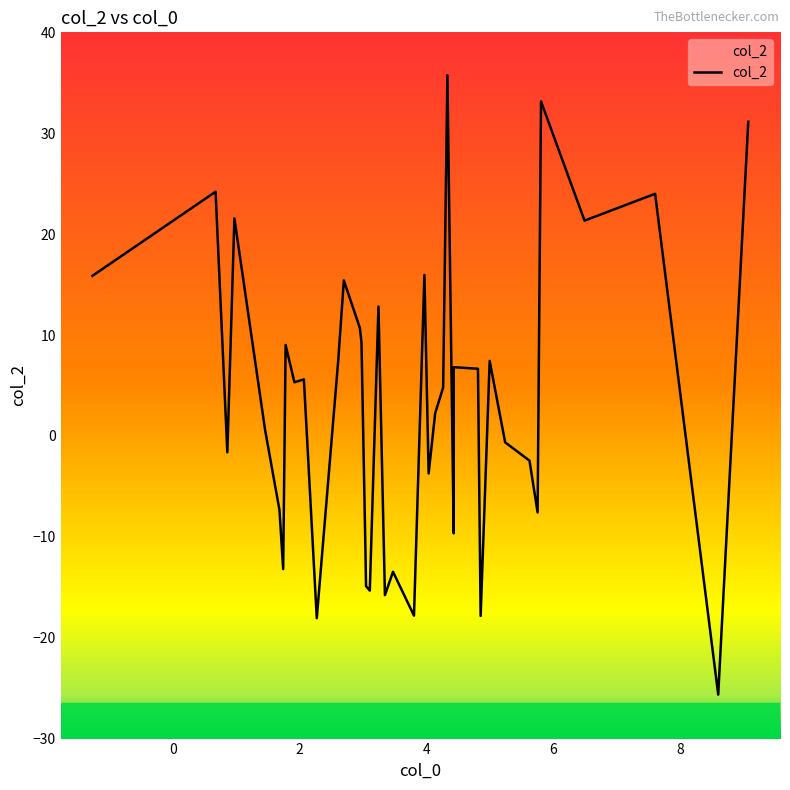

Reading left to right, transcribe all the data shown in this chart.

15.9	24.2	-1.6	21.6	0.6	-7.3	-13.2	9.0	5.3	5.6	-18.1	7.5	15.4	10.7	9.2	-11.9	-14.9	-15.3	12.8	-15.8	-13.5	-17.8	16.0	-3.7	2.2	4.8	35.8	-9.7	6.8	6.7	-17.8	7.4	-0.6	-2.5	-7.6	33.2	21.3	24.0	-25.6	31.1